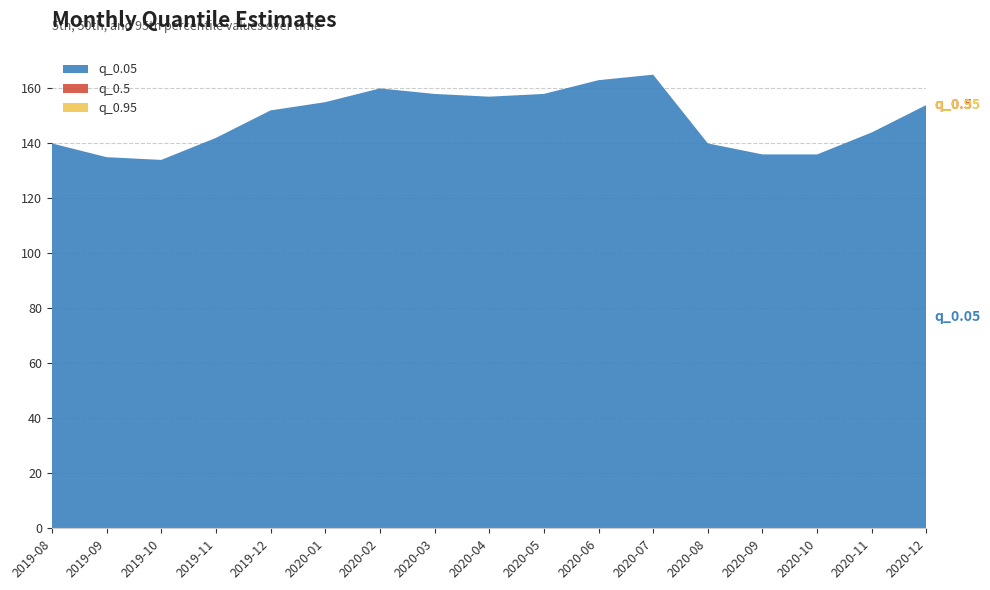

Reading right to left, extract all data points from this chart.

q_0.05: 2020-12=154	2020-11=144	2020-10=136	2020-09=136	2020-08=140	2020-07=165	2020-06=163	2020-05=158	2020-04=157	2020-03=158	2020-02=160	2020-01=155	2019-12=152	2019-11=142	2019-10=134	2019-09=135	2019-08=140
q_0.5: 2020-12=154	2020-11=144	2020-10=136	2020-09=136	2020-08=140	2020-07=165	2020-06=163	2020-05=158	2020-04=157	2020-03=158	2020-02=160	2020-01=155	2019-12=152	2019-11=142	2019-10=134	2019-09=135	2019-08=140
q_0.95: 2020-12=154	2020-11=144	2020-10=136	2020-09=136	2020-08=140	2020-07=165	2020-06=163	2020-05=158	2020-04=157	2020-03=158	2020-02=160	2020-01=155	2019-12=152	2019-11=142	2019-10=134	2019-09=135	2019-08=140